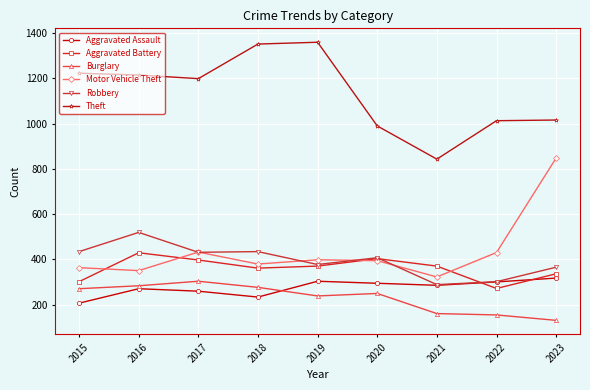

Rank the series by their maximum value, from lowest to highest.

Burglary, Aggravated Assault, Aggravated Battery, Robbery, Motor Vehicle Theft, Theft